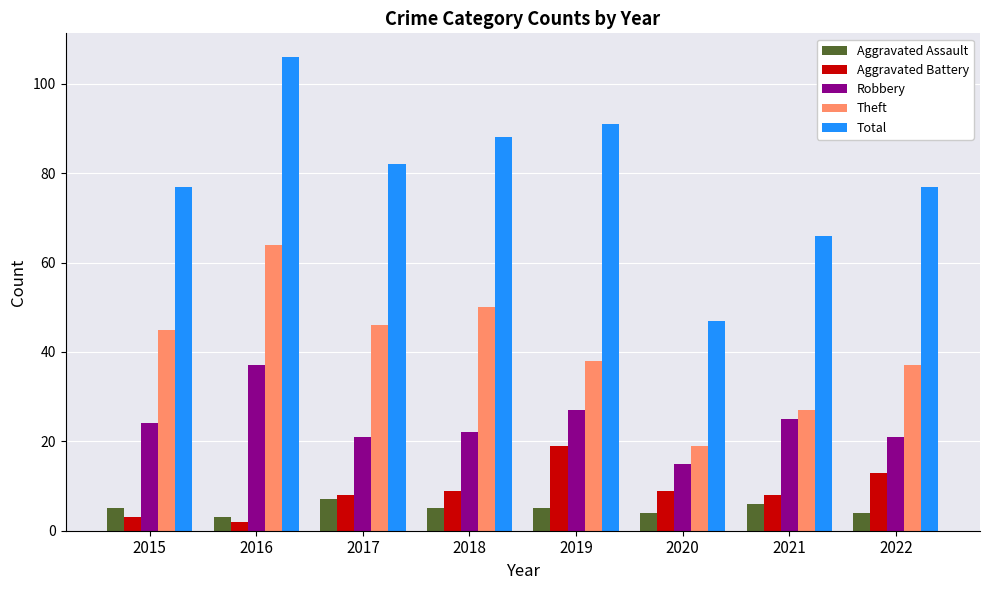

The Aggravated Assault series shows 5 at 2018. True or false?

True